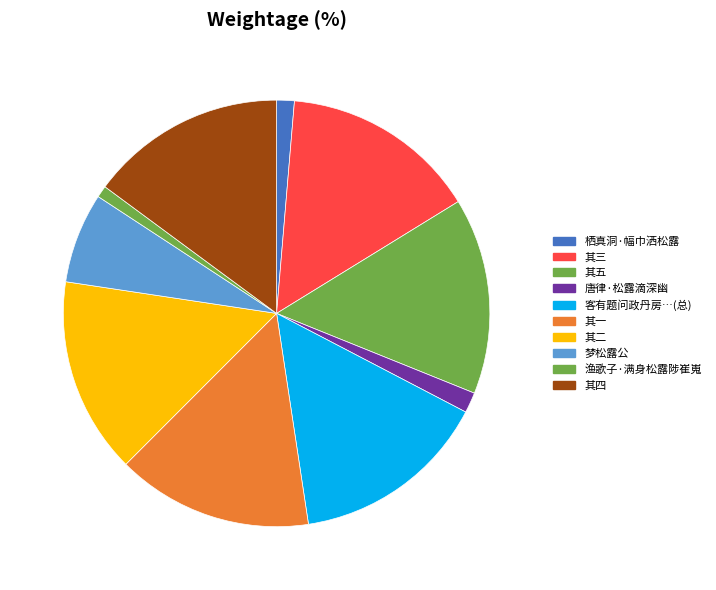

How many slices are in this pie chart?

10